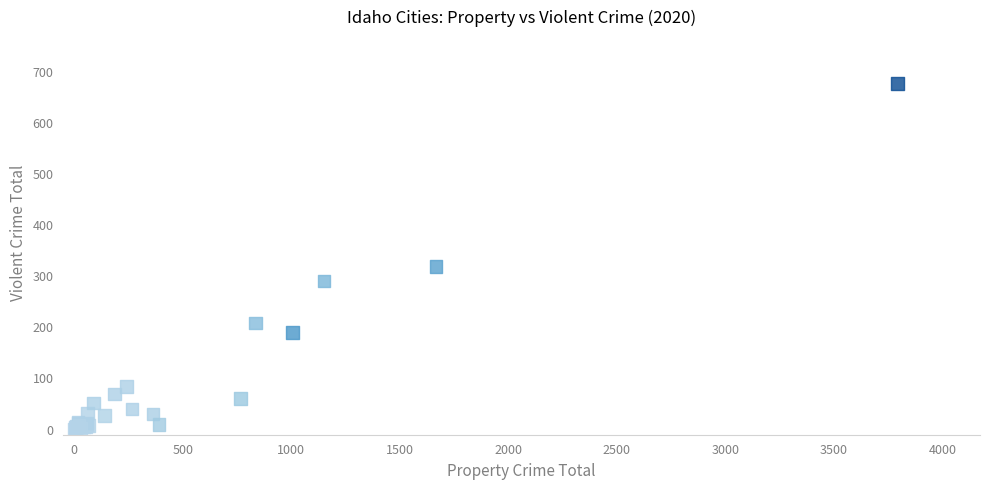

What Y value in the scatter plot is closest to 339?

319